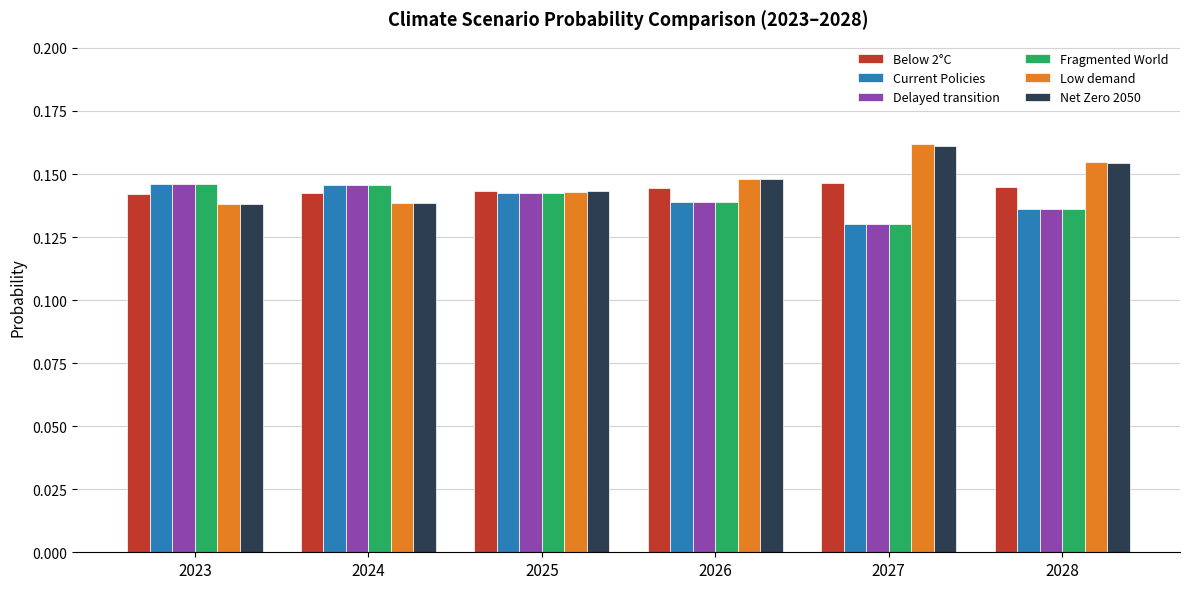

Which label corresponds to the smallest value in the chart?

2027